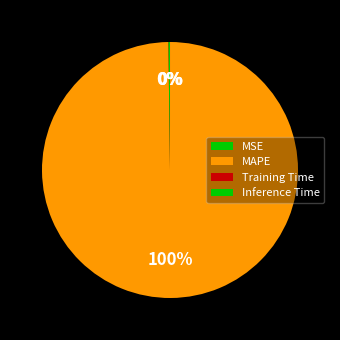

The MSE slice represents 0% of the pie. True or false?

True